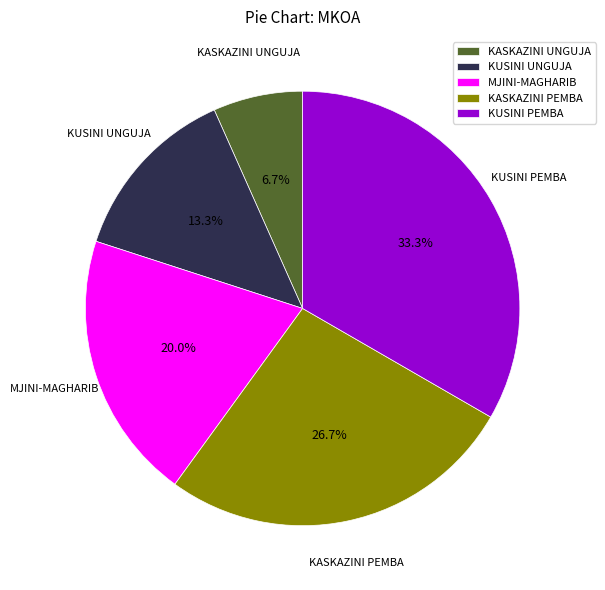

What is the largest slice in the pie chart?

KUSINI PEMBA